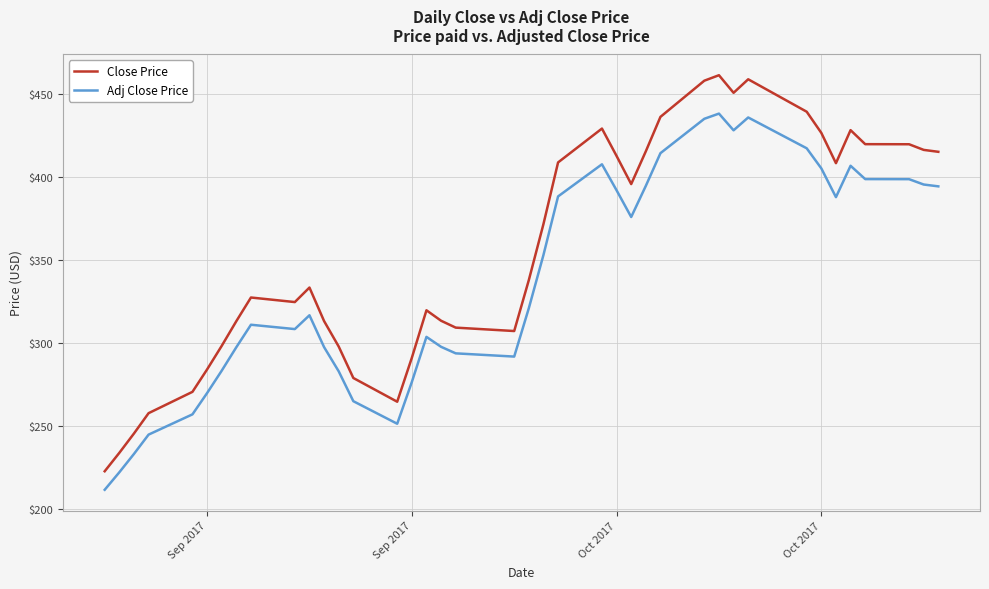

Does the chart display data point markers on the line(s)?

No